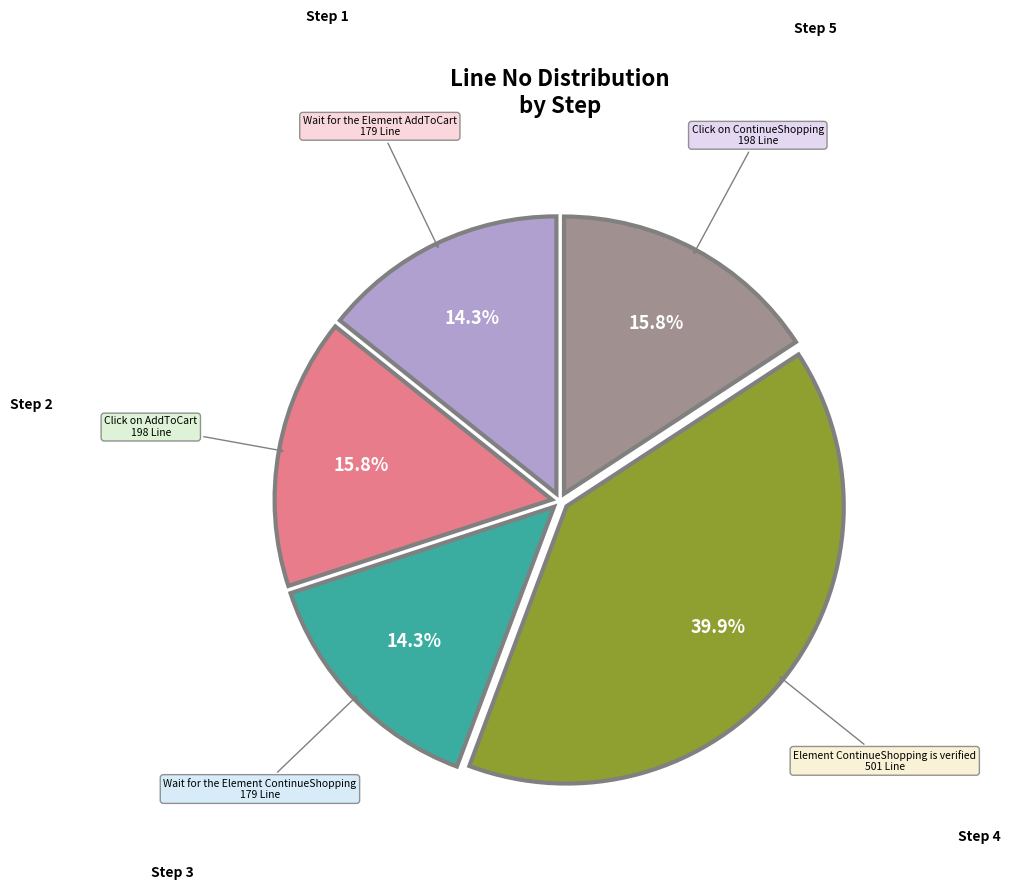

Does any single category account for the majority?

No